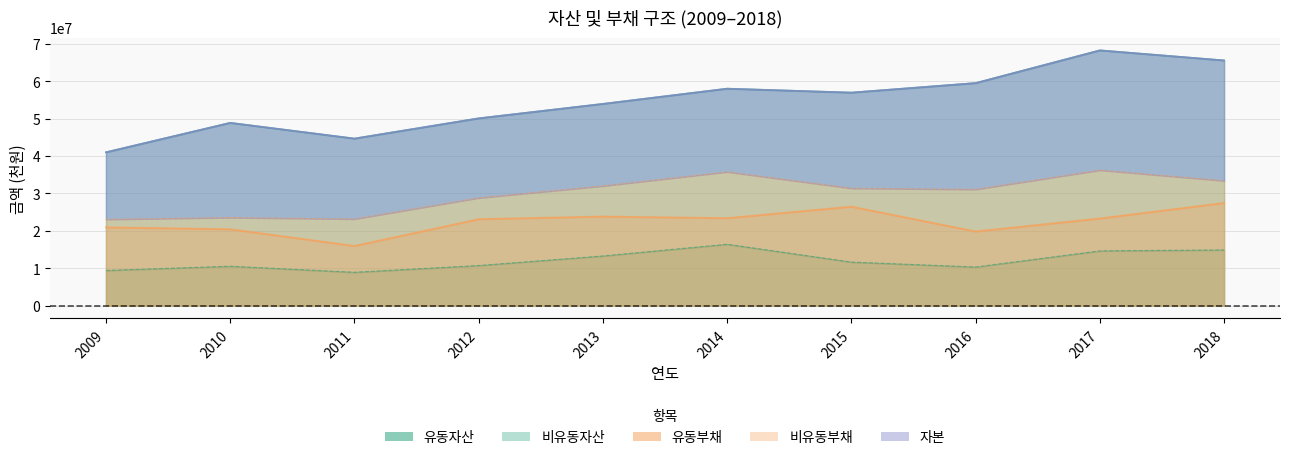

True or false: 유동부채 and 비유동부채 cross at least once.

False